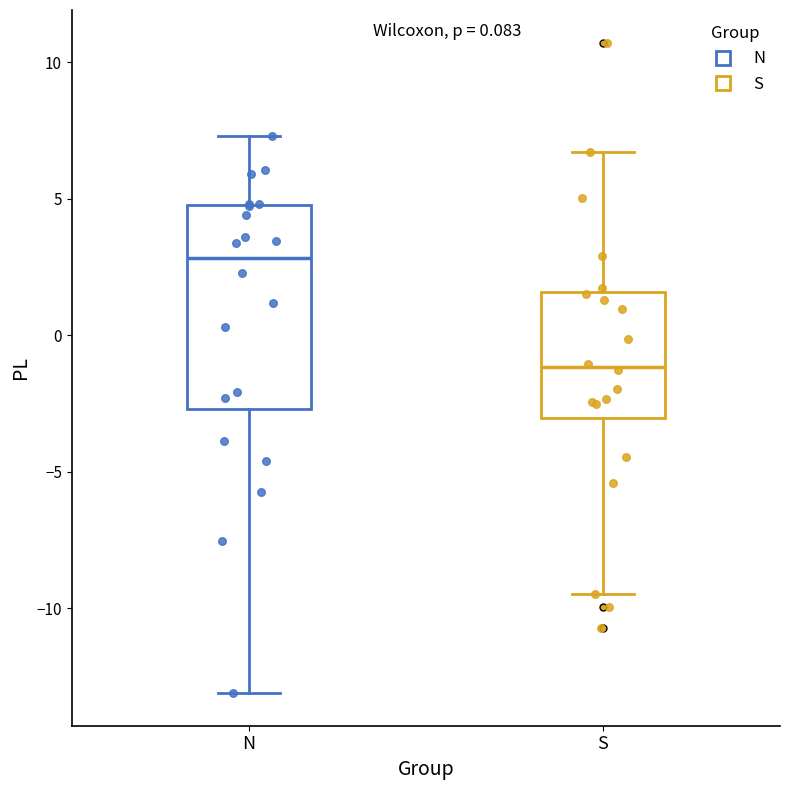

Where does the lower whisker of the box for N end on the y-axis? The values are not printed on the chart, so give them approximately, as read against the axis.

-13.0